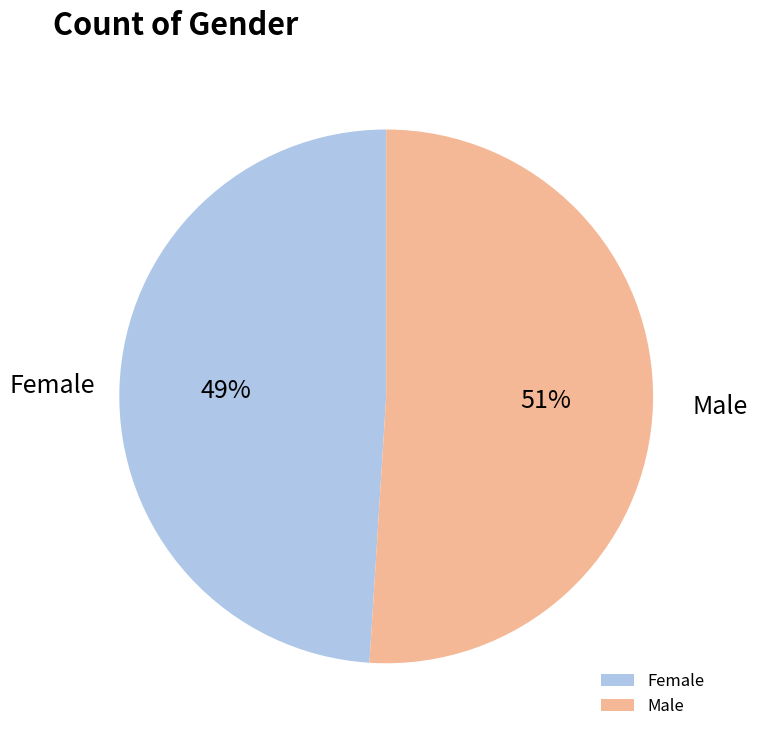

Is it true that Male is 51% of the pie?

True